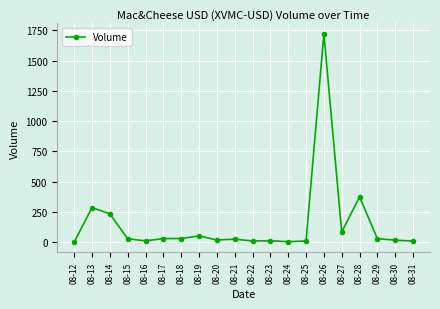

Which category has the highest value across all series?

08-26